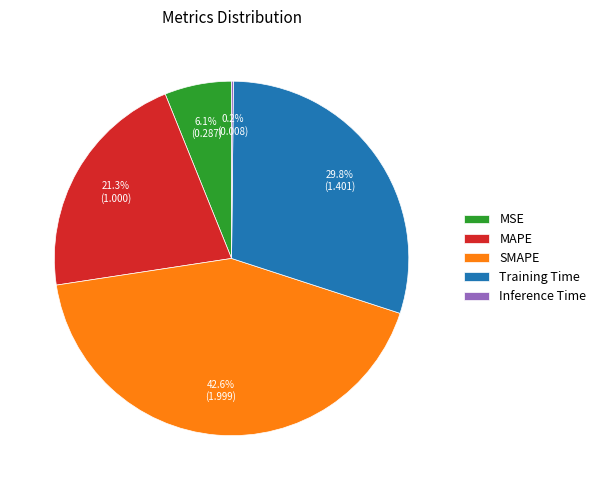

To the nearest percent, what portion does MSE represent?

6%